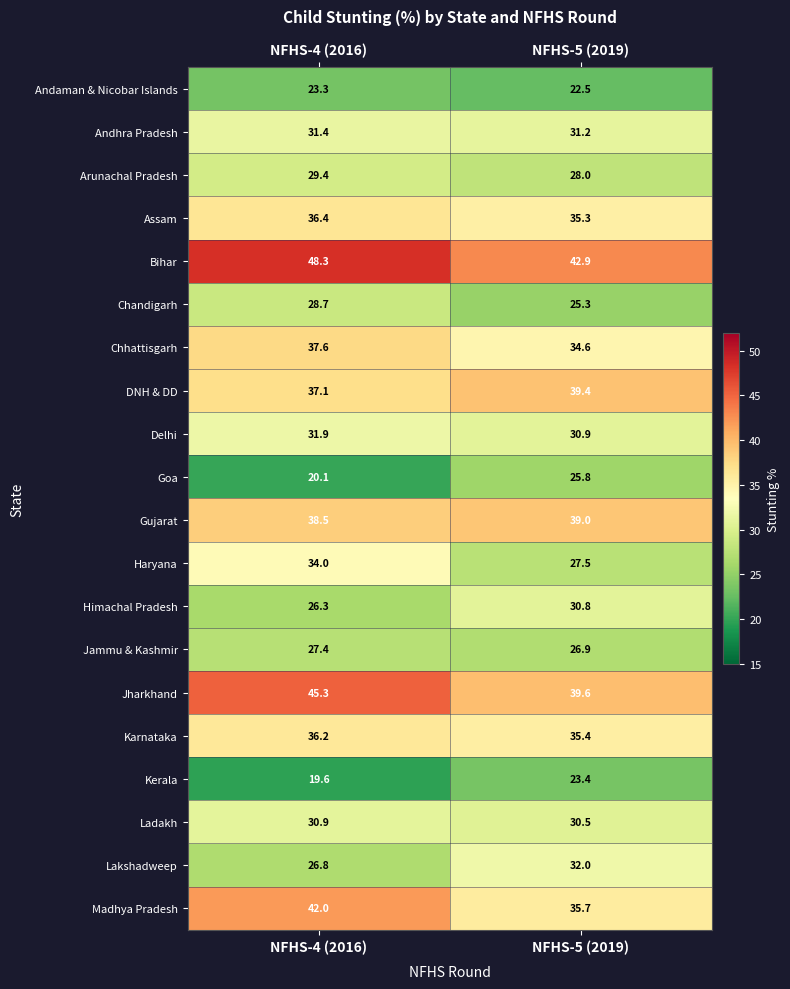

What is the smallest value displayed?

19.6